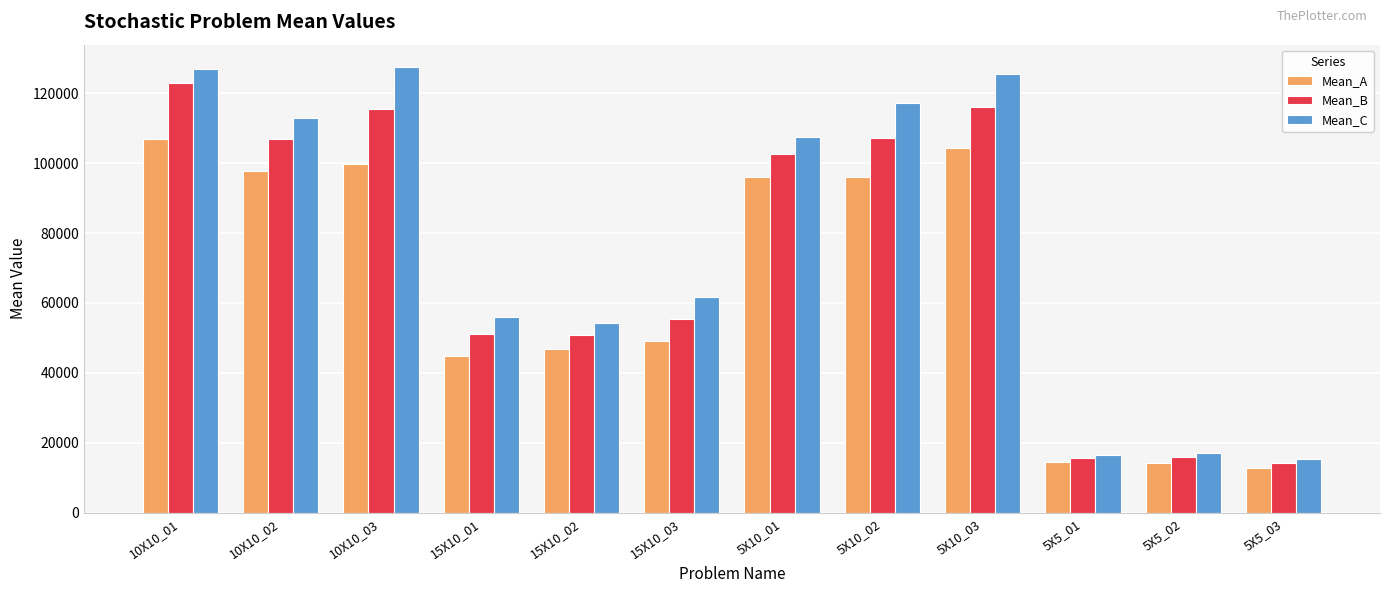

Which series has the widest spread of values?

Mean_C